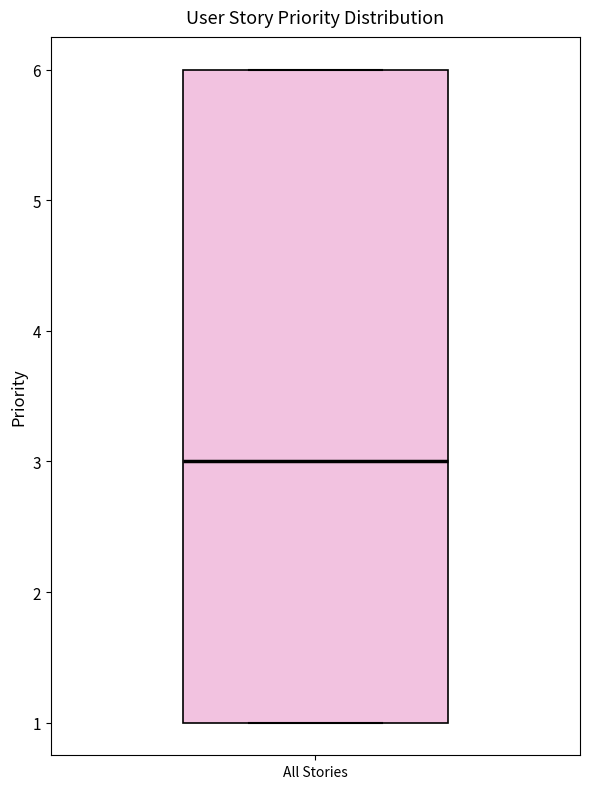

Transcribe this box plot: give where the median line is, the range the box spans, and where the two whiskers end, as read against the y-axis. The values are not printed on the chart, so give them approximately, as read against the axis.

median 3, box 1 to 6, whiskers 1 to 6